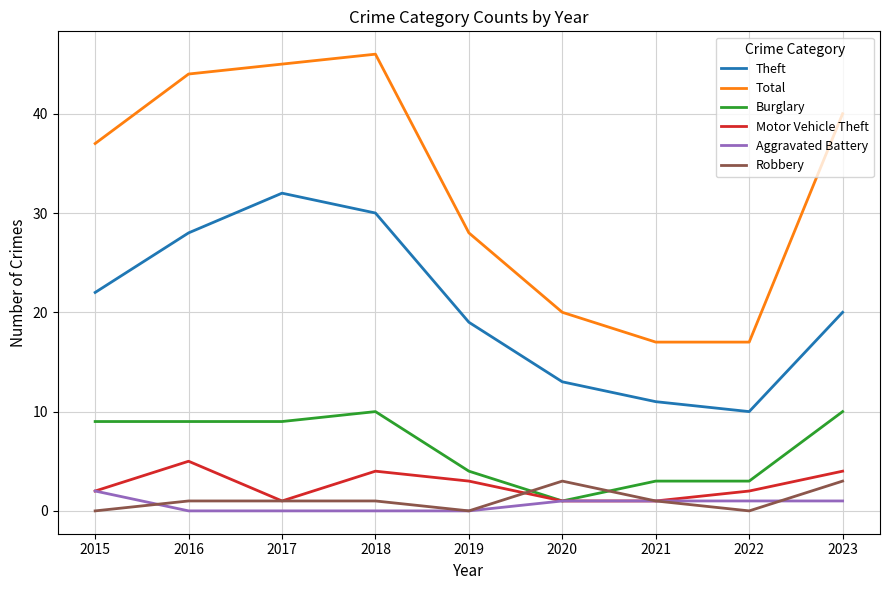

Reading left to right, what are all the values shown in this chart?

Theft: 2015=22	2016=28	2017=32	2018=30	2019=19	2020=13	2021=11	2022=10	2023=20
Total: 2015=37	2016=44	2017=45	2018=46	2019=28	2020=20	2021=17	2022=17	2023=40
Burglary: 2015=9	2016=9	2017=9	2018=10	2019=4	2020=1	2021=3	2022=3	2023=10
Motor Vehicle Theft: 2015=2	2016=5	2017=1	2018=4	2019=3	2020=1	2021=1	2022=2	2023=4
Aggravated Battery: 2015=2	2016=0	2017=0	2018=0	2019=0	2020=1	2021=1	2022=1	2023=1
Robbery: 2015=0	2016=1	2017=1	2018=1	2019=0	2020=3	2021=1	2022=0	2023=3